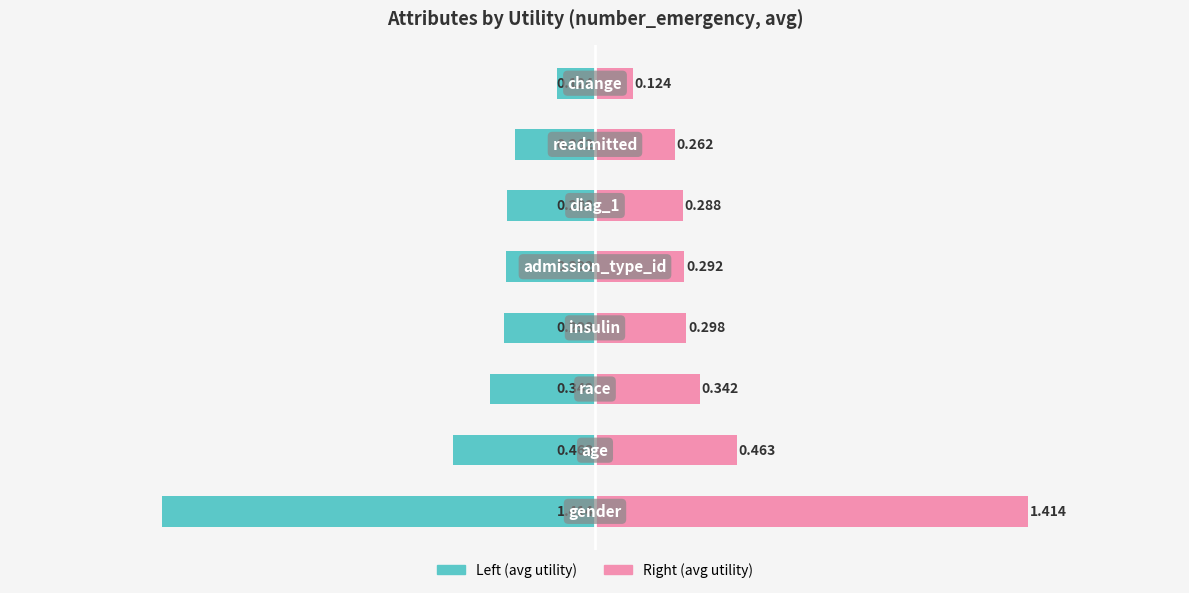

What is the value of the Right (avg utility) bar at the 5th from the left?

0.3